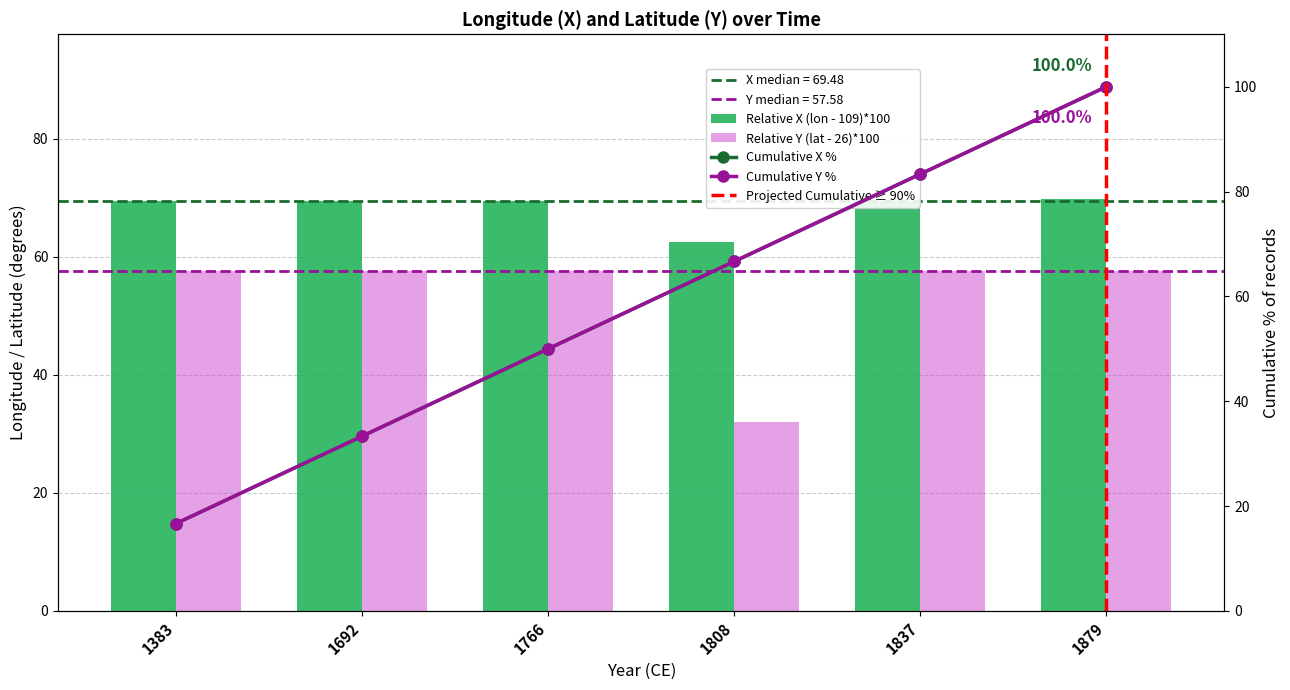

Reading left to right, list all the values displayed in this chart.

X: 1383=69.5	1692=69.5	1766=69.5	1808=62.6	1837=69.5	1879=69.8
Y: 1383=57.6	1692=57.6	1766=57.6	1808=31.9	1837=57.6	1879=57.7